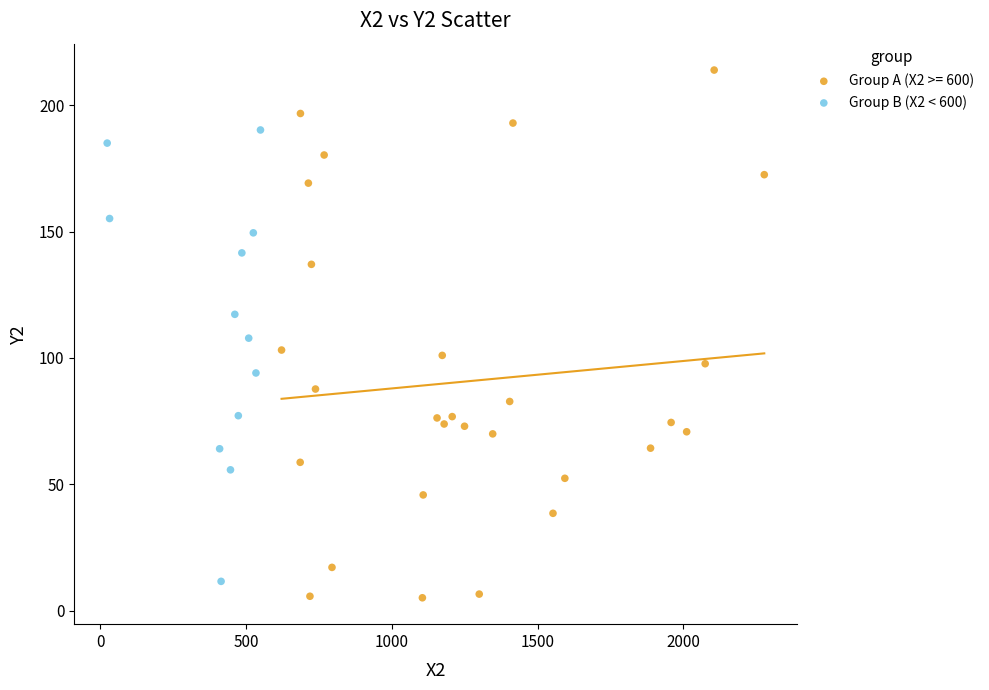

Which series contains the highest Y value?

Group A (X2 >= 600)